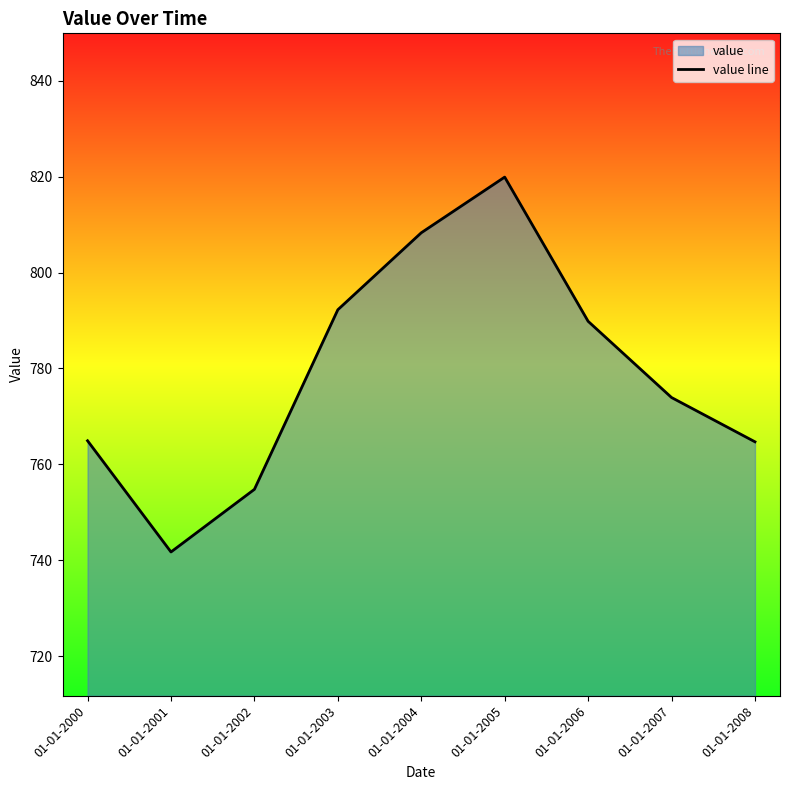

At which category does the chart reach its peak across all series?

01-01-2005